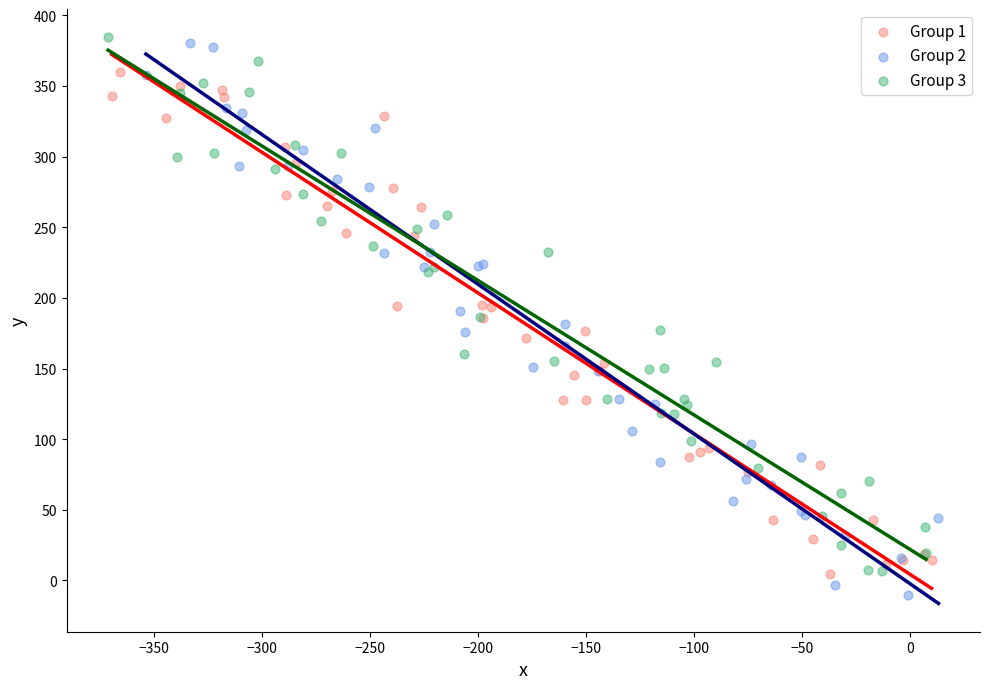

What are all the series names shown in the legend?

Group 1, Group 2, Group 3